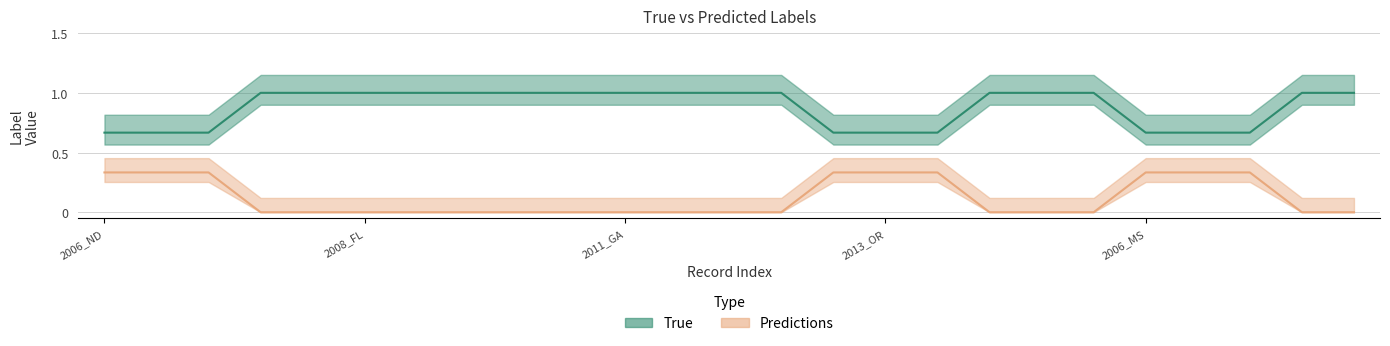

At which label does Predictions reach its peak?

2012_MO